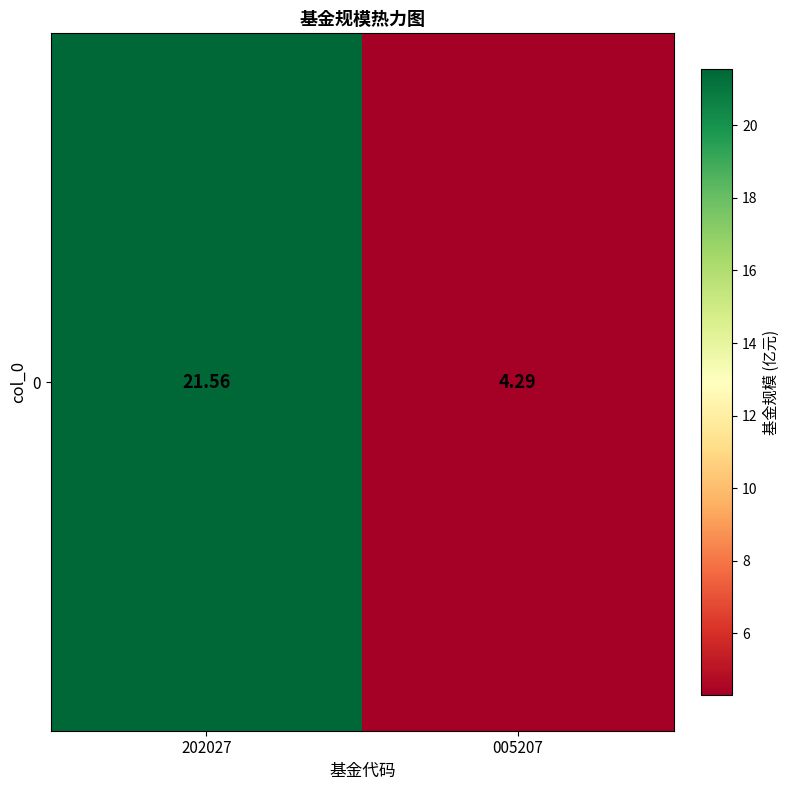

Which label corresponds to the smallest value in the chart?

005207